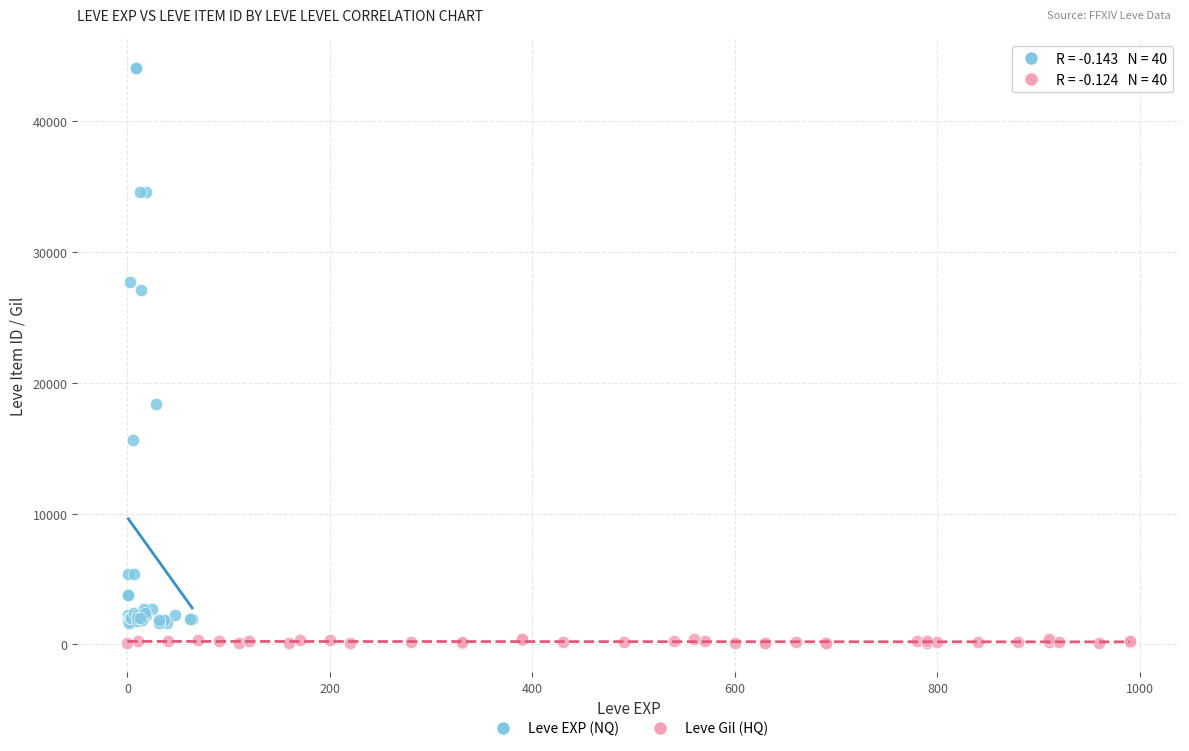

What are all the series names shown in the legend?

Leve EXP (NQ), Leve Gil (HQ)